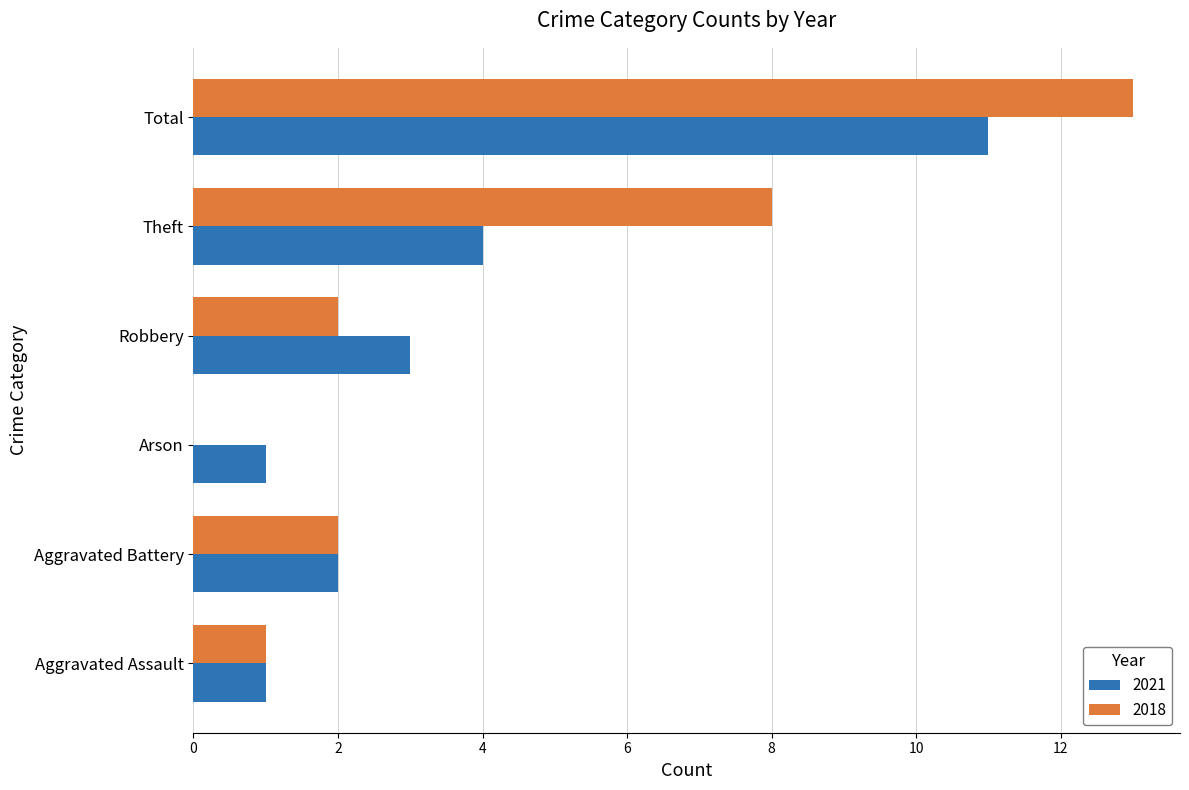

True or false: 2021 has a value of 3 at Robbery.

True